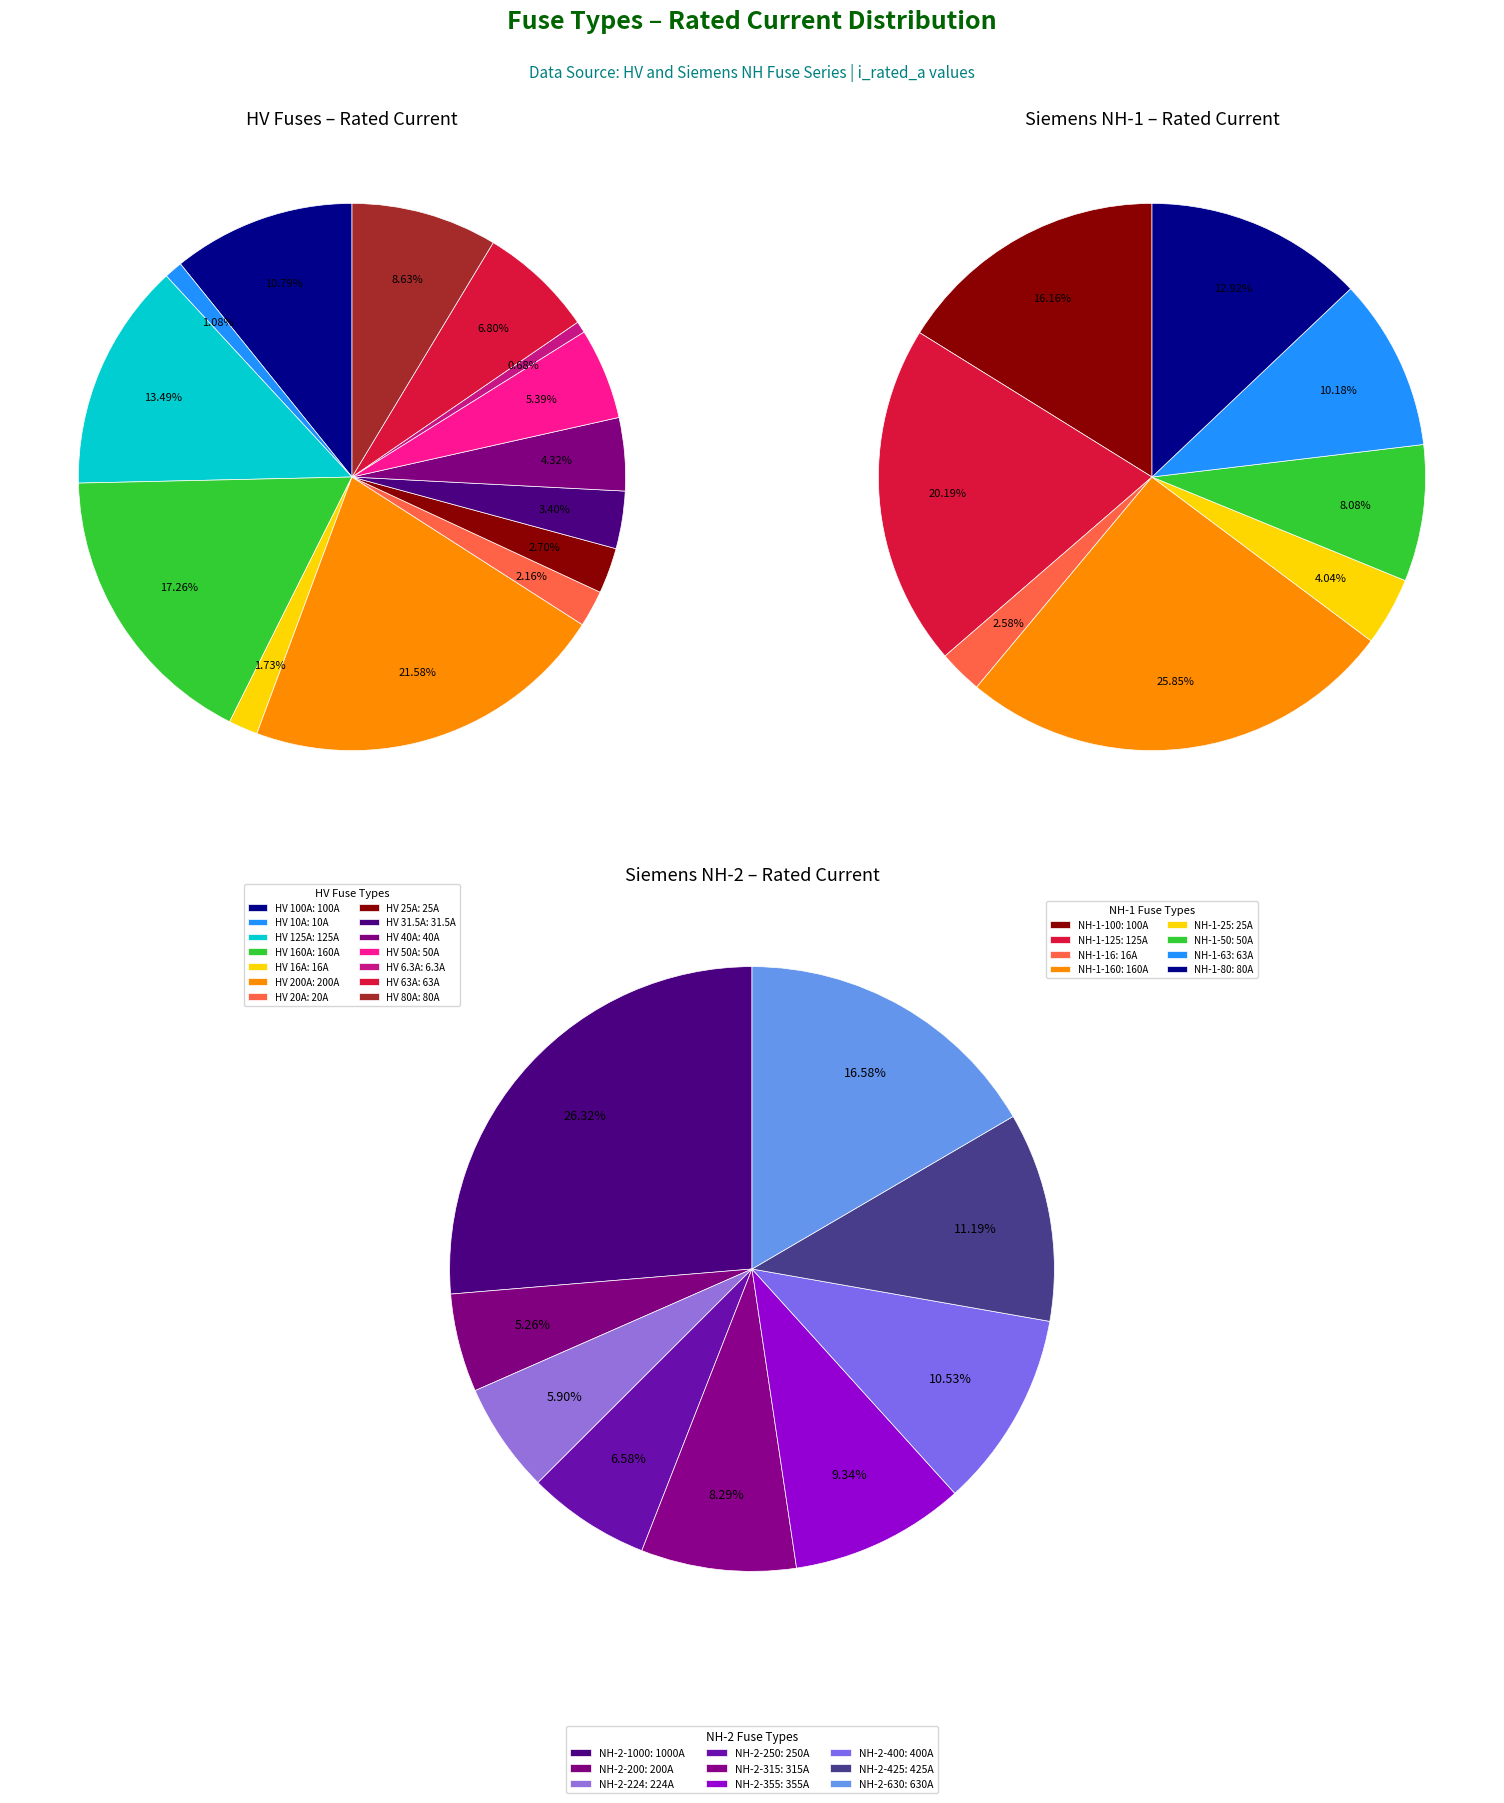

What is the change in value from HV 16A to NH-1-63?

+47.0